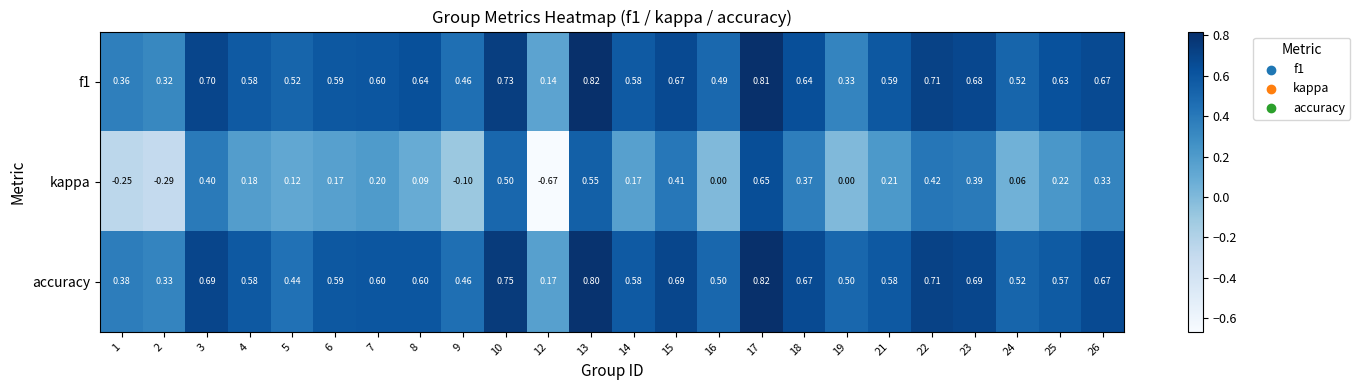

Which series changed the most between 2 and 17?

kappa